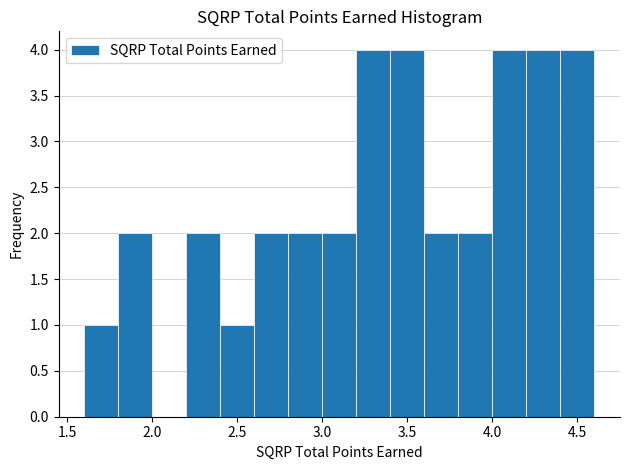

Reading left to right, list every bar in this chart as the range it spans on the x-axis followed by its height. The values are not printed on the chart, so give them approximately, as read against the axis.

1.6 to 1.8: 1
1.8 to 2.0: 2
2.0 to 2.2: 0
2.2 to 2.4: 2
2.4 to 2.6: 1
2.6 to 2.8: 2
2.8 to 3.0: 2
3.0 to 3.2: 2
3.2 to 3.4: 4
3.4 to 3.6: 4
3.6 to 3.8: 2
3.8 to 4.0: 2
4.0 to 4.2: 4
4.2 to 4.4: 4
4.4 to 4.6: 4